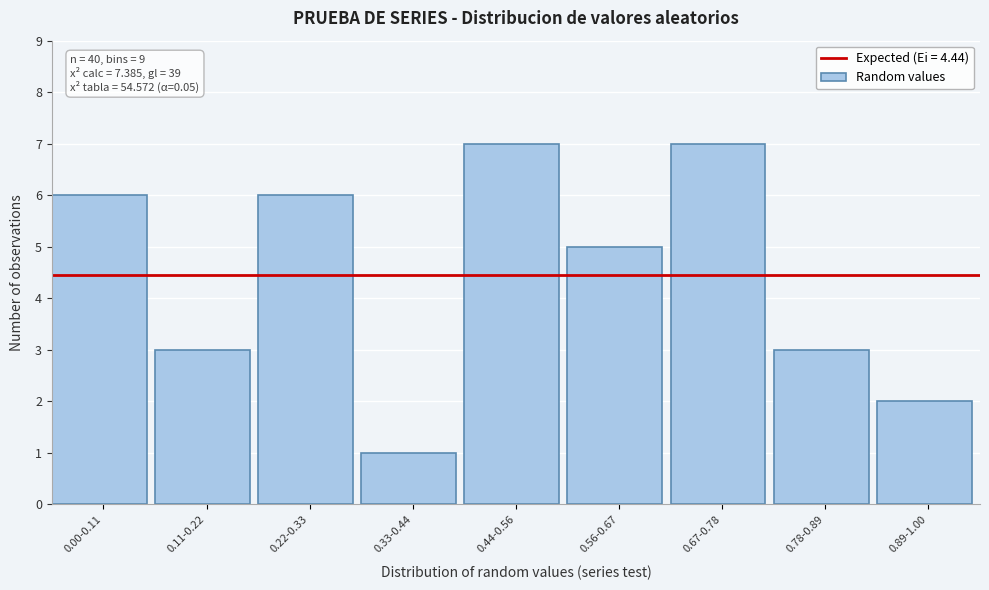

Reading left to right, what are all the values shown in this chart?

6	3	6	1	7	5	7	3	2